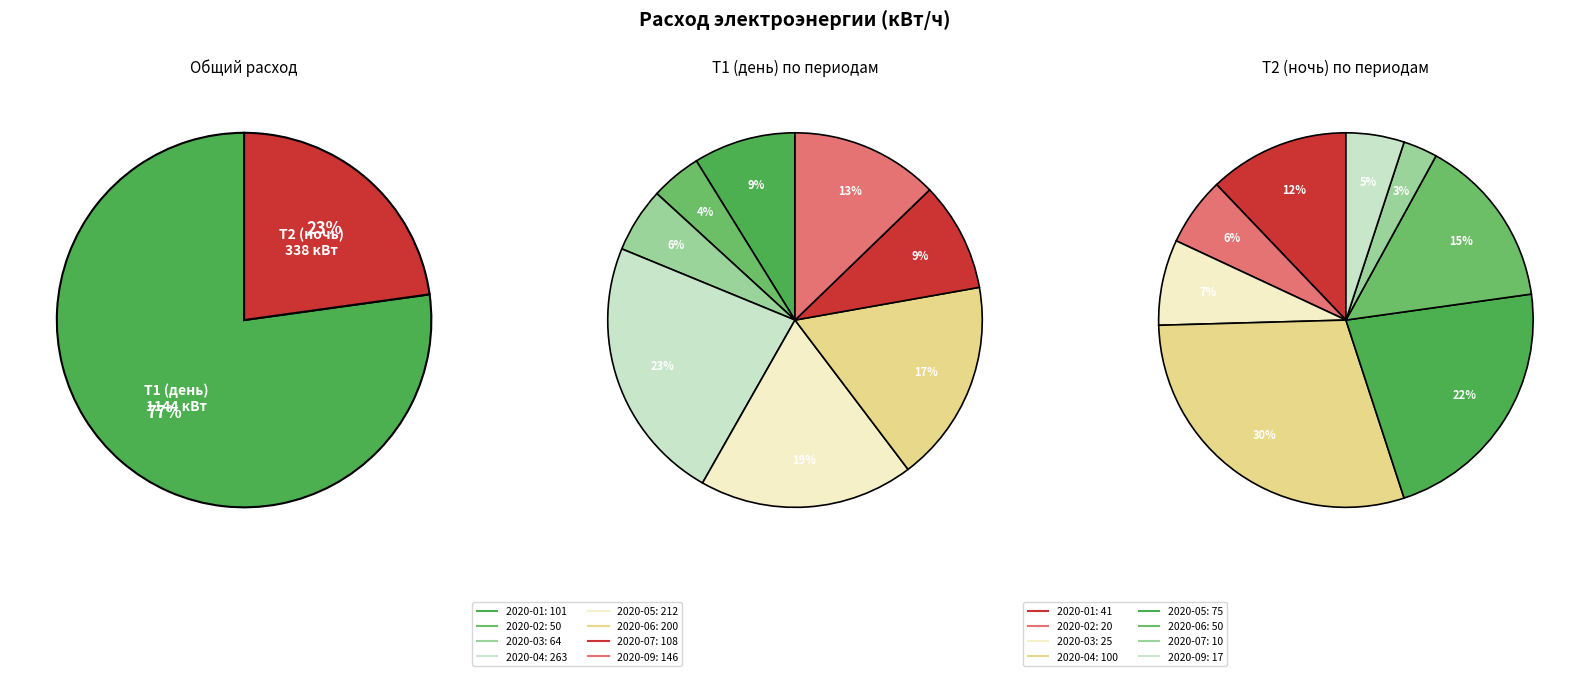

Is it true that 2020-07 is 9% of the pie?

True